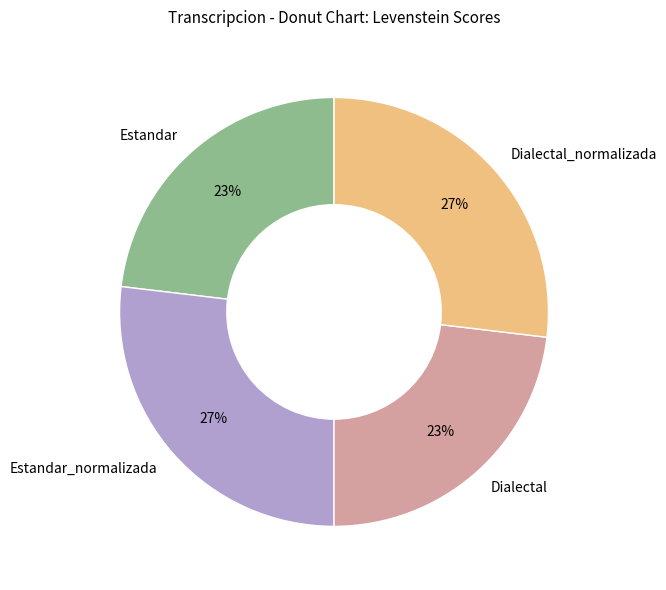

True or false: Estandar accounts for 23% of the total.

True